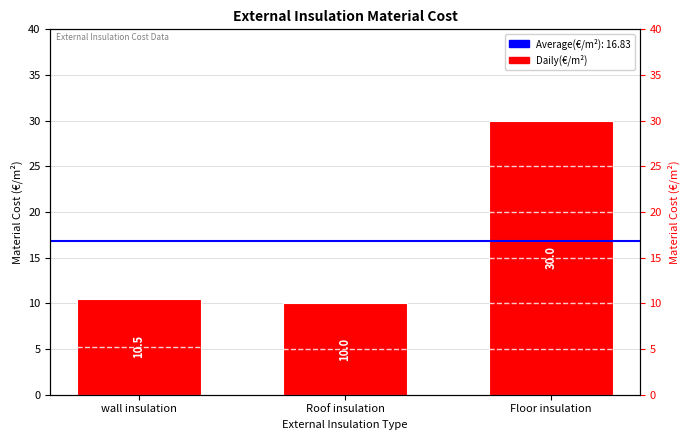

How many bars are there in total?

3